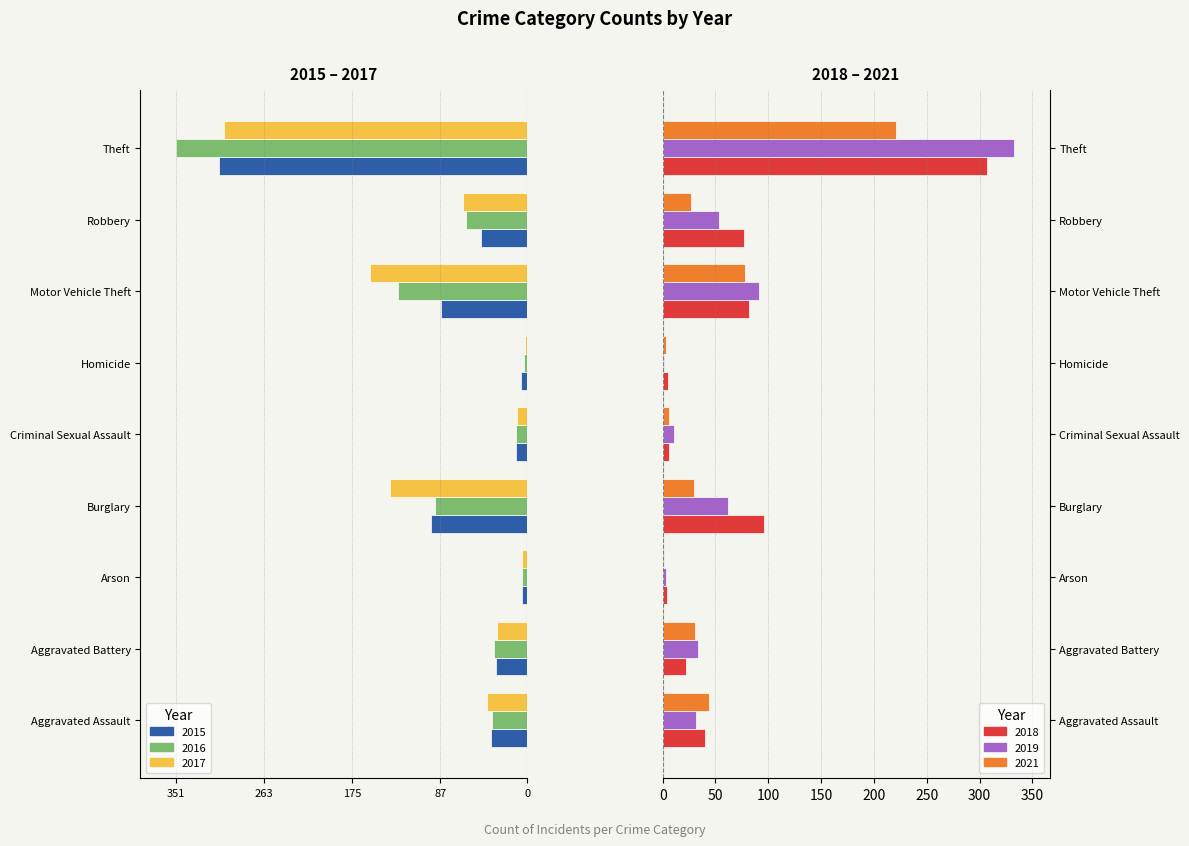

Rank the series by their maximum value, from lowest to highest.

2015, 2016, 2017, 2021, 2018, 2019